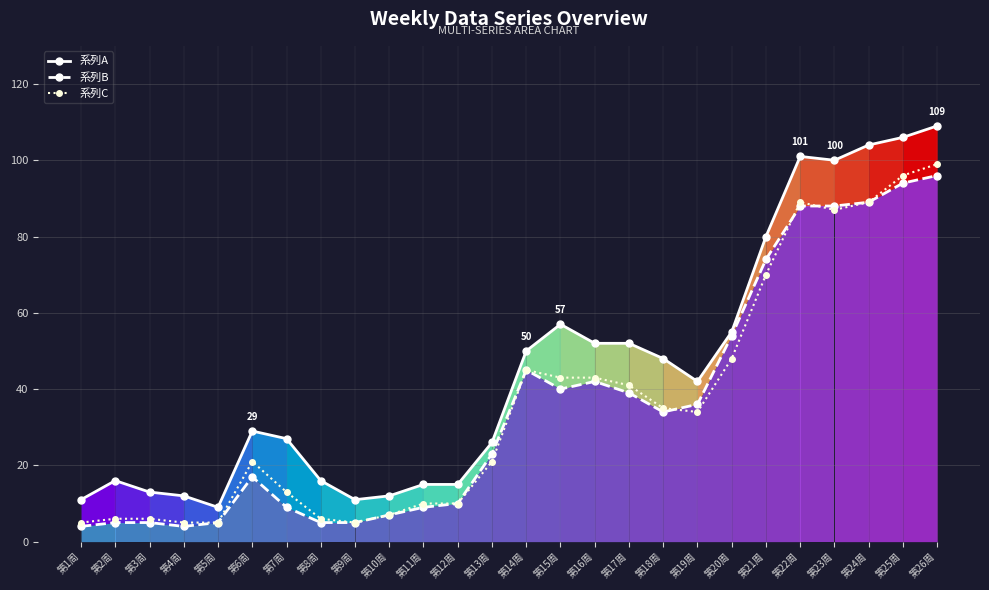

True or false: 系列A and 系列C cross at least once.

False